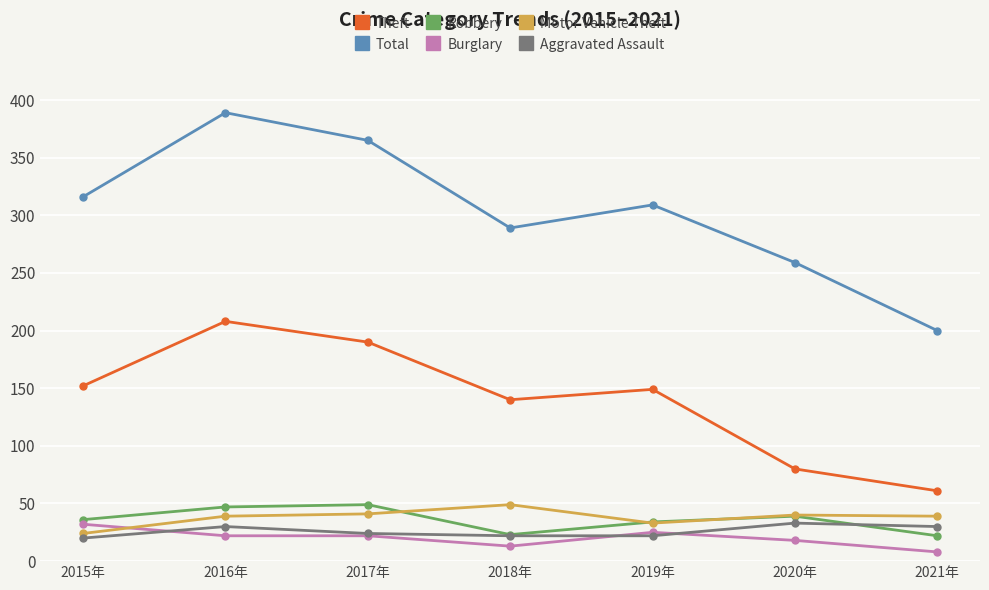

True or false: Theft has more than 0 points higher than both neighbors.

True